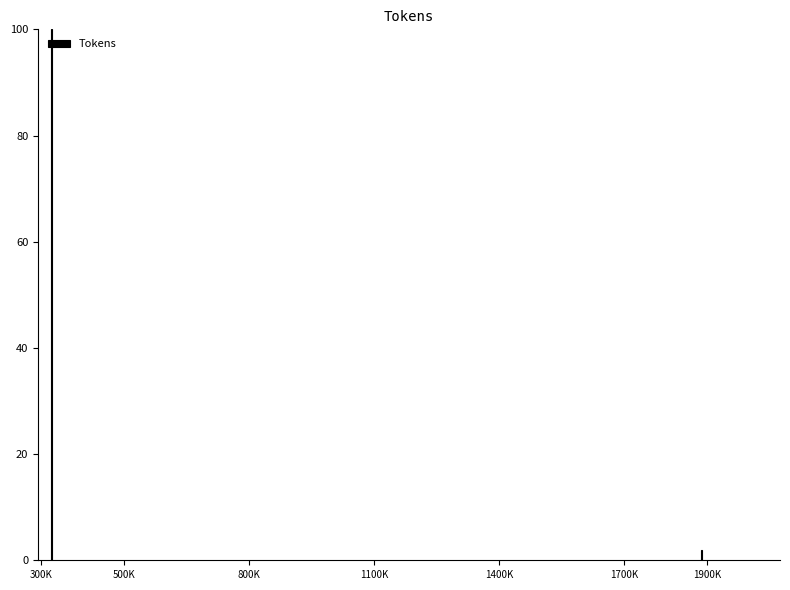

Reading right to left, what are all the values shown in this chart?

1900K=1.9	300K=100.0